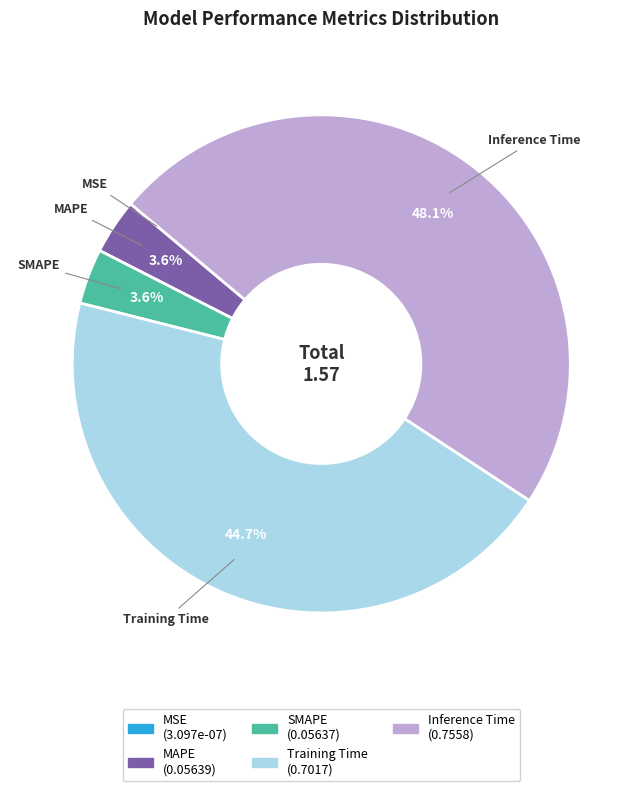

Which slice is the largest?

Inference Time